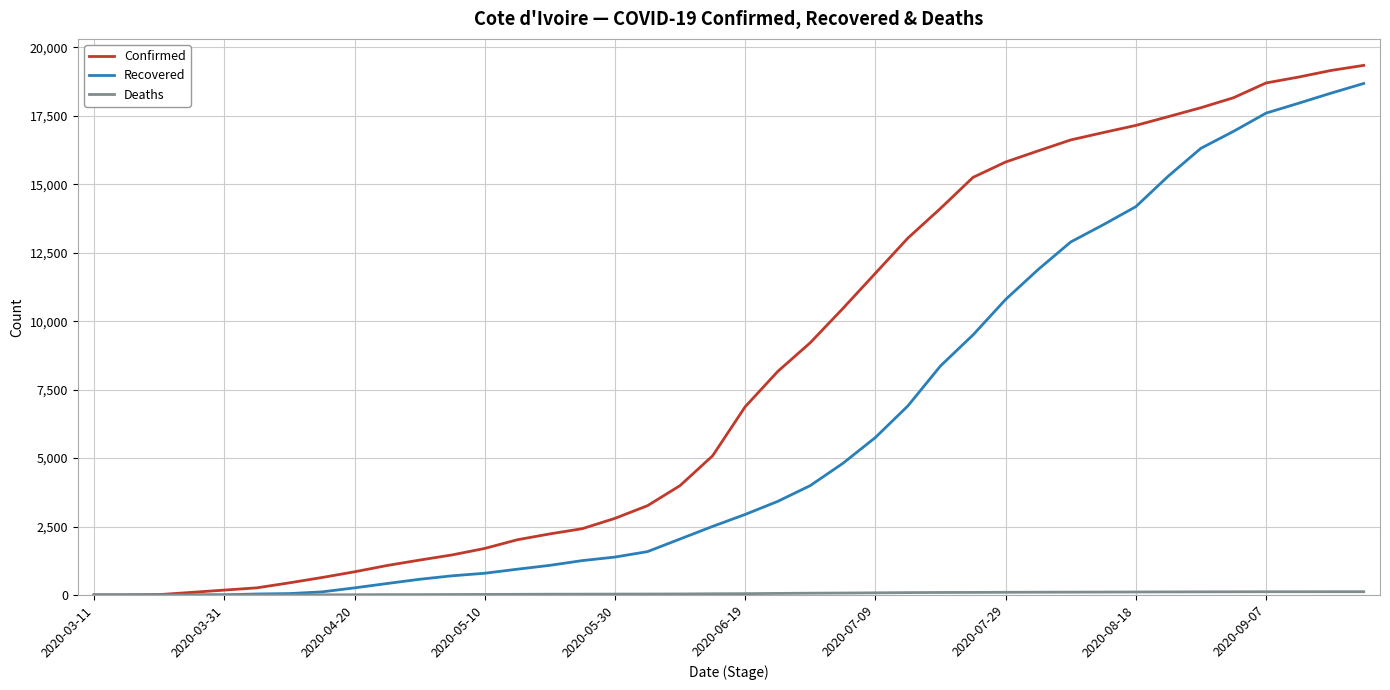

Which series has the largest range (max minus min)?

Confirmed